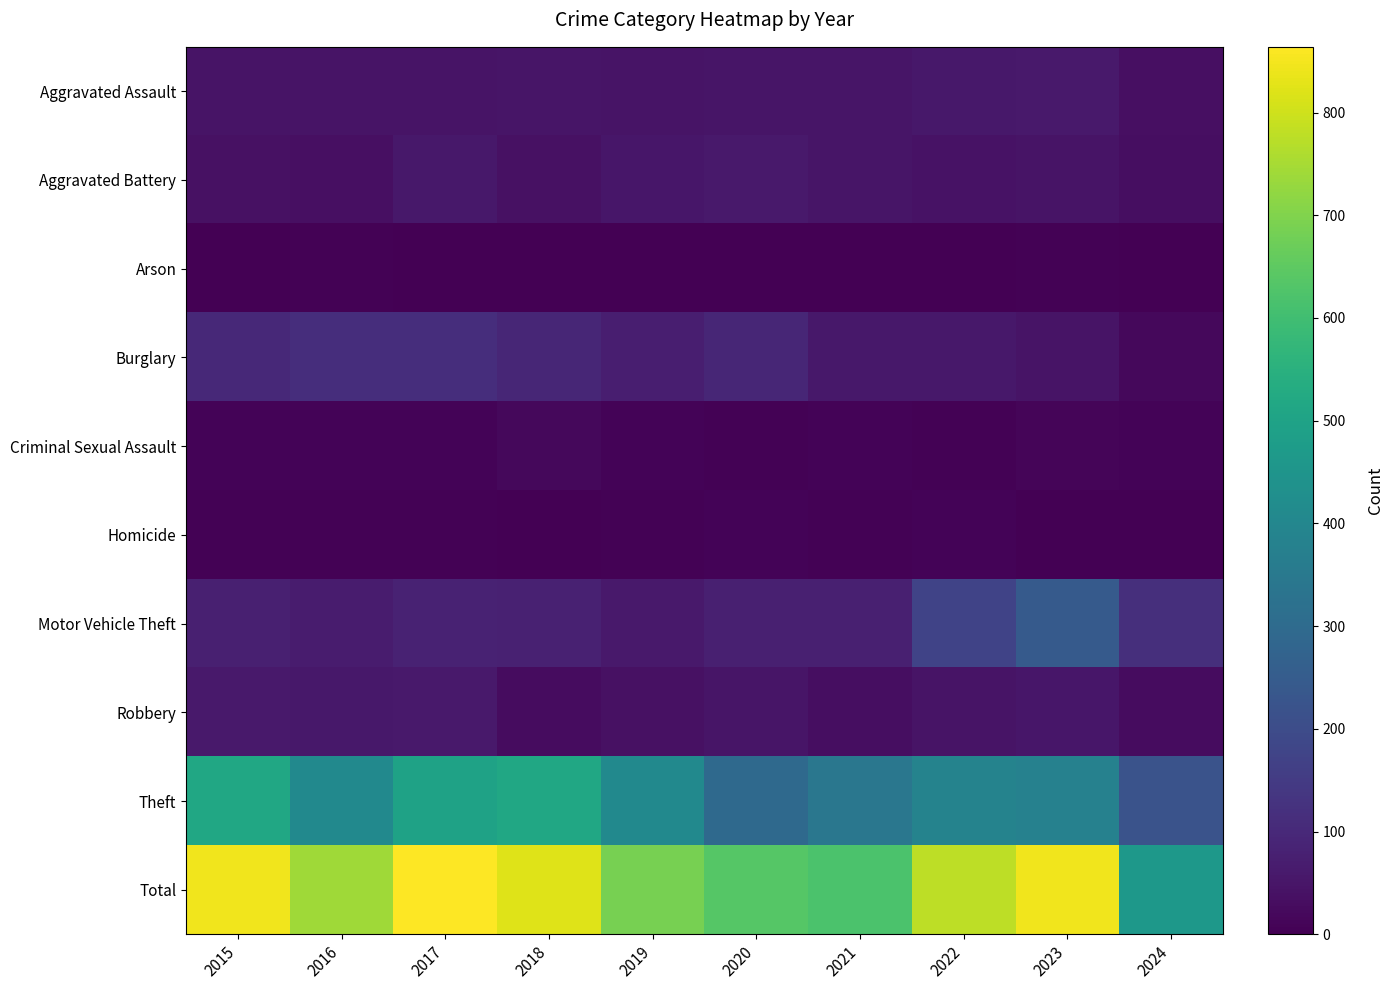

What is the maximum value shown in the chart?

864